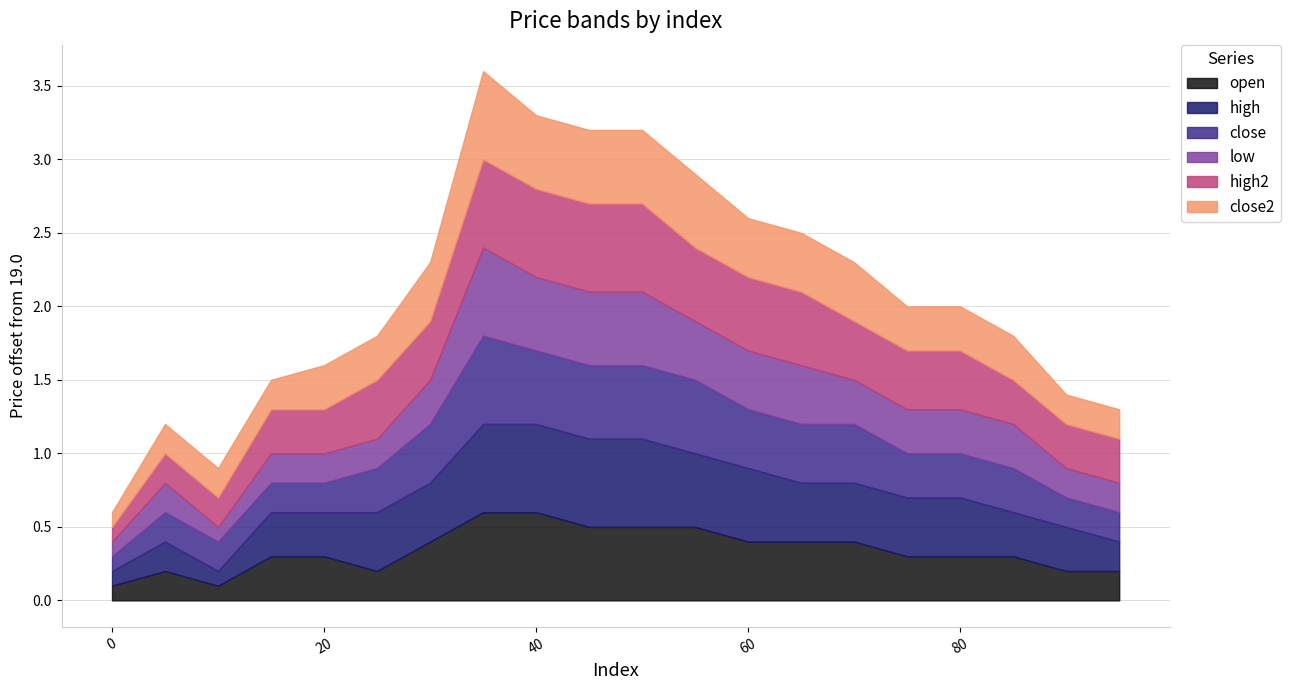

List the series in order of their peak value, lowest first.

open, high, close, low, high2, close2